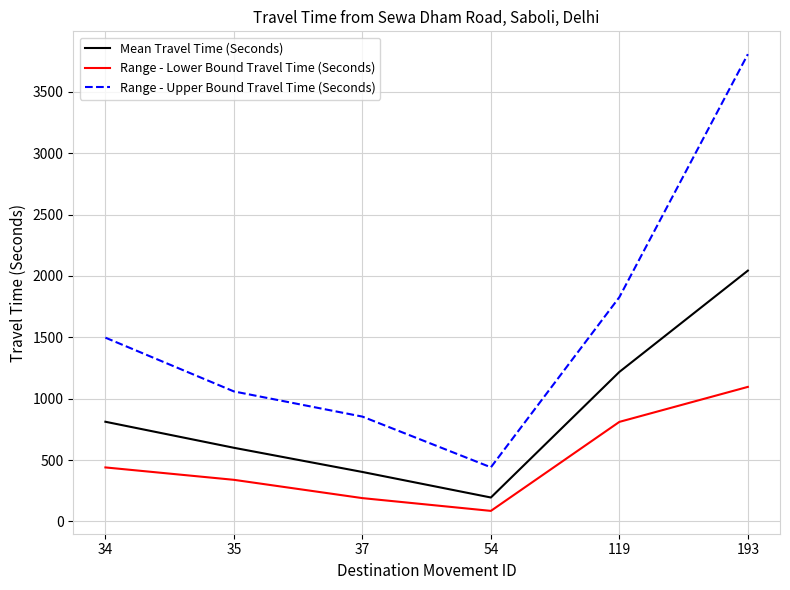

How many lines are shown in the chart?

3